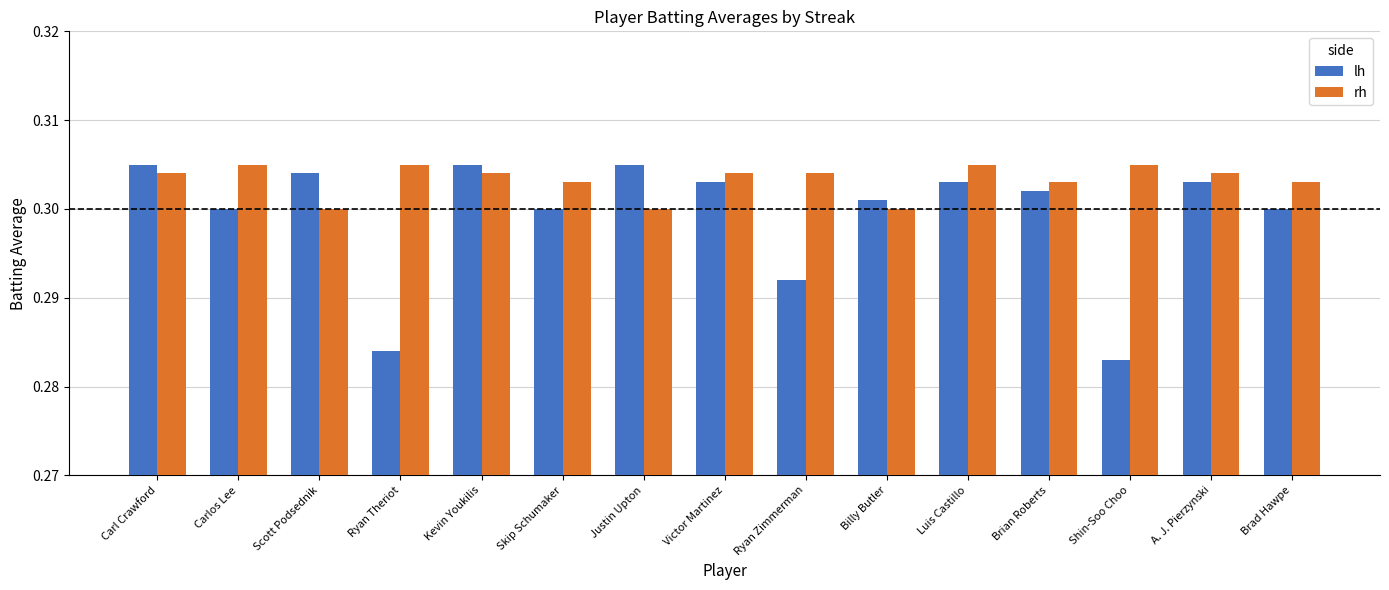

At Scott Podsednik, list the series in order from largest to smallest.

lh, rh